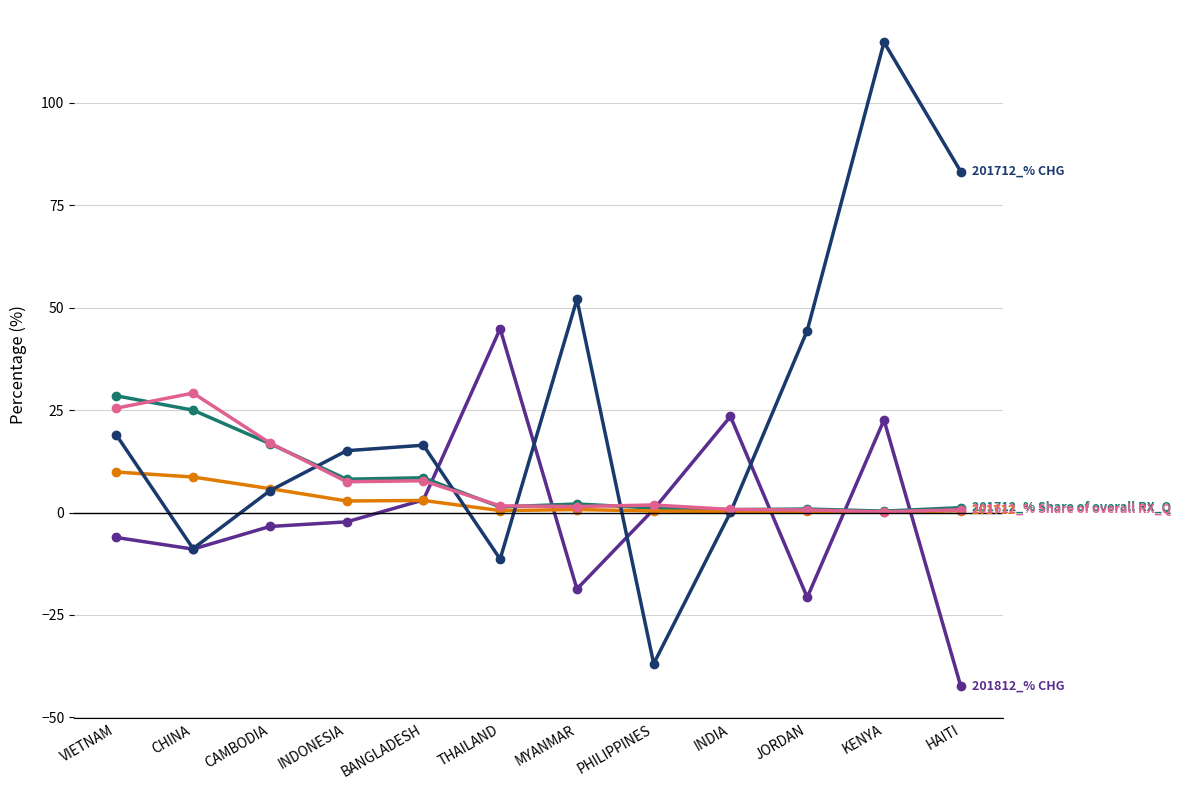

At which category is the sum across all series the highest?

KENYA